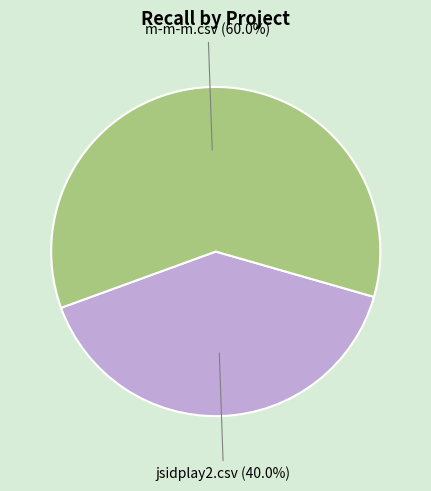

Rank the categories by value from highest to lowest.

m-m-m.csv, jsidplay2.csv